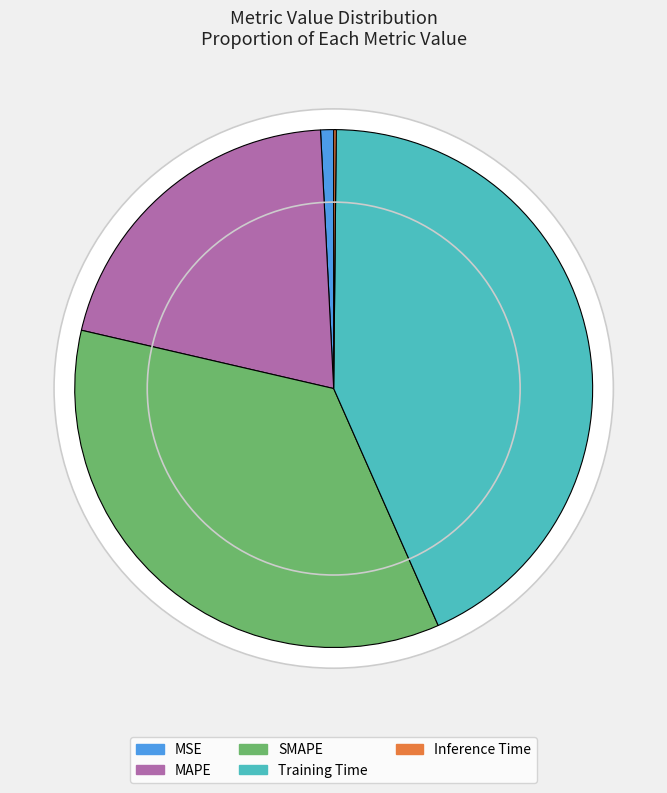

What percentage is the Training Time slice, to the nearest percent?

43%